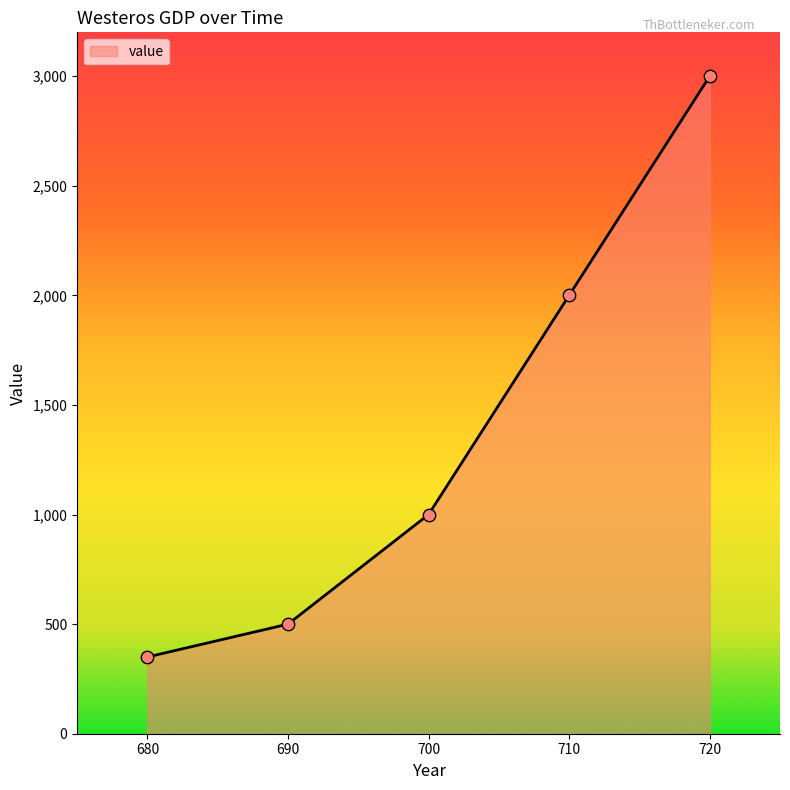

What is the ratio of the value at 690 to the value at 700?

0.5